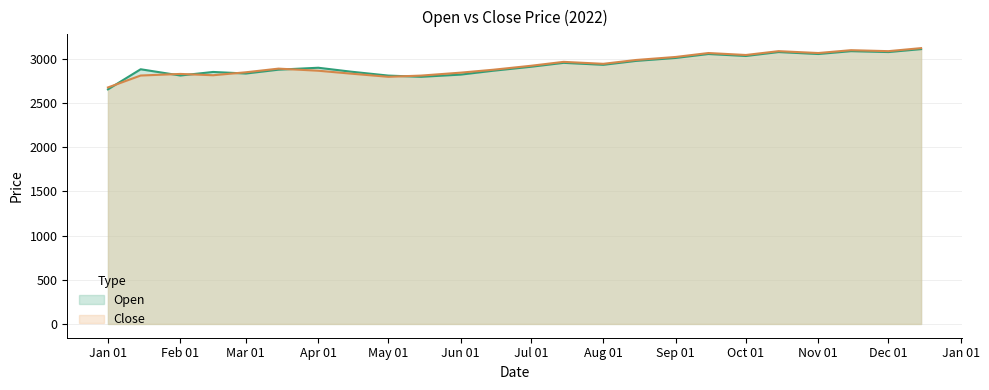

True or false: Close and Open intersect in this chart.

True